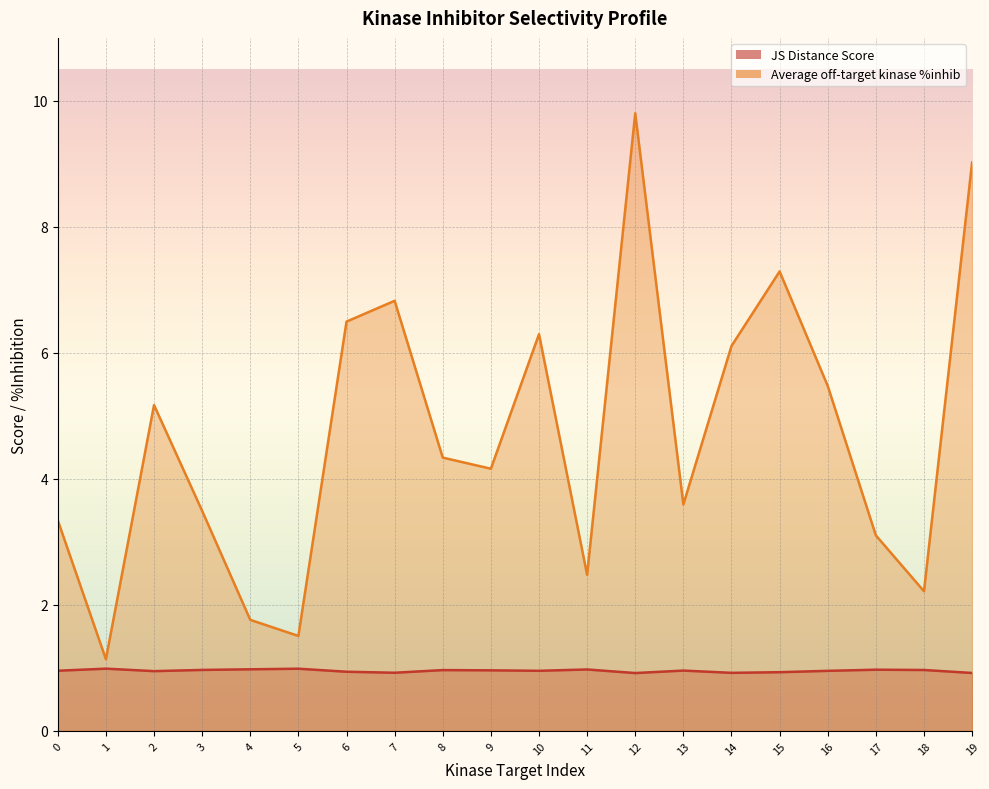

True or false: Average off-target kinase %inhib and JS Distance Score cross at least once.

False